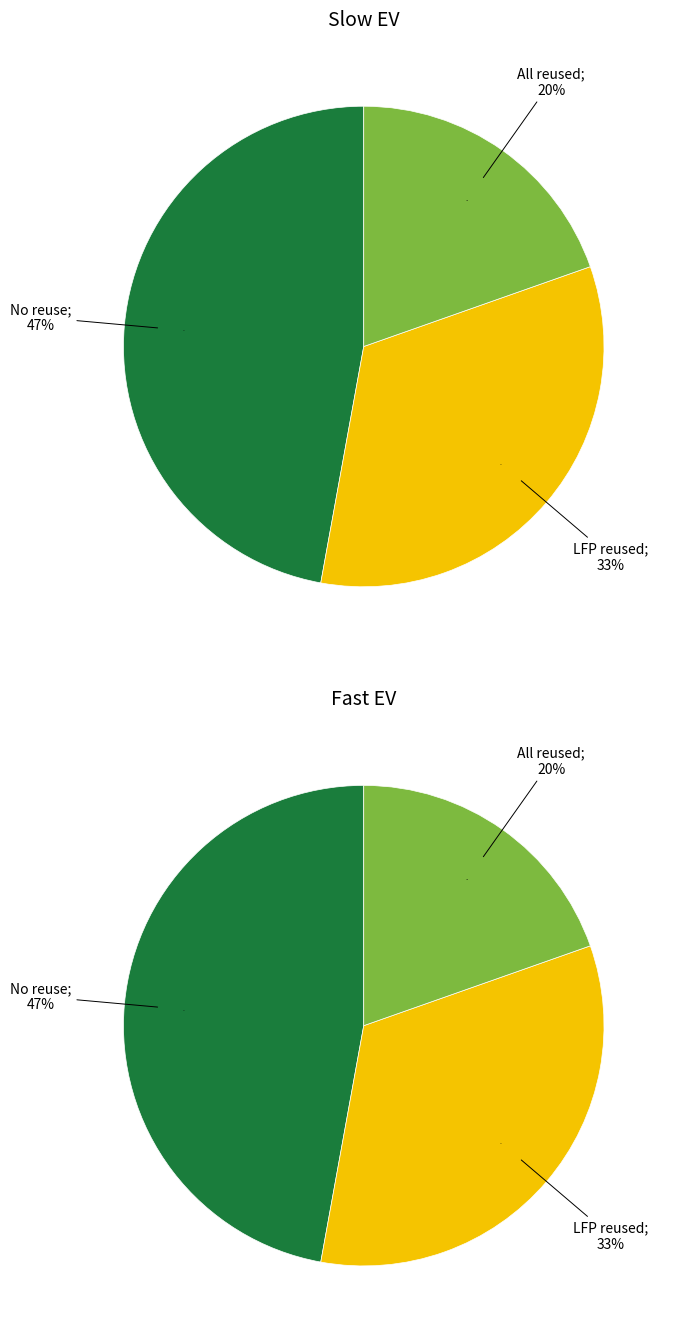

True or false: Low V2G accounts for 1% of the total.

False